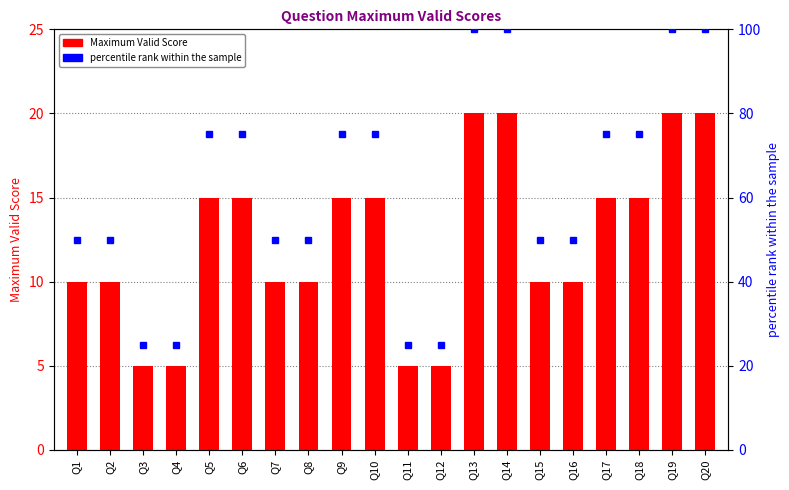

At how many categories does at least one series exceed 63?

10